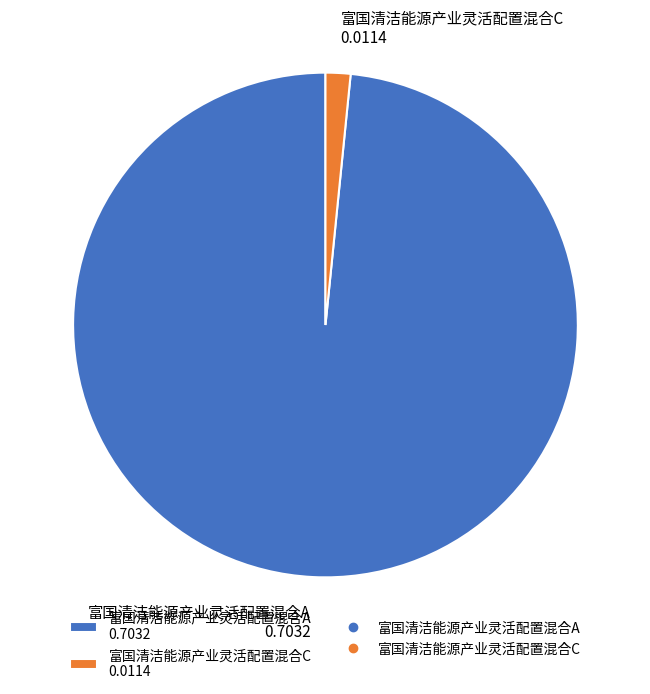

Which slice represents more than half of the pie?

富国清洁能源产业灵活配置混合A